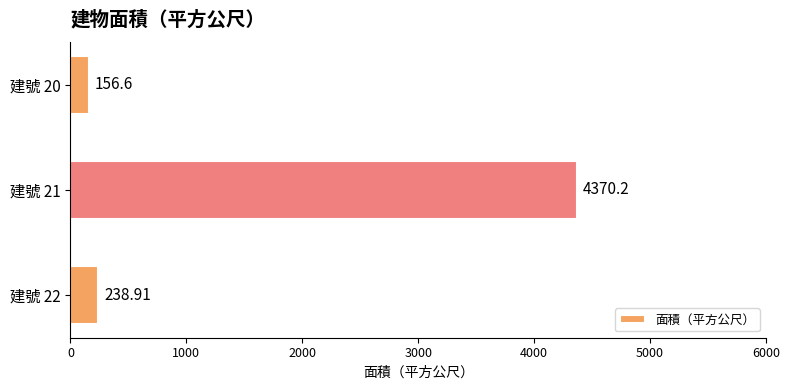

List the labels in order of value, smallest first.

建號 20, 建號 22, 建號 21